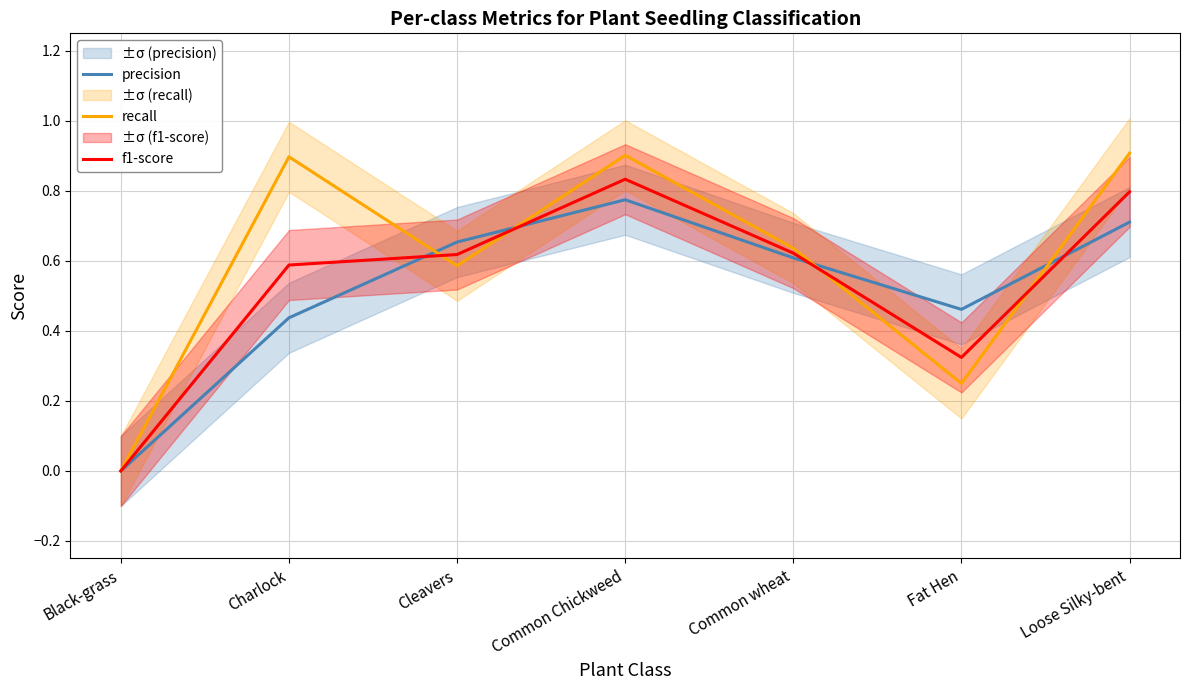

What is the label of the 6th point from the left?

Fat Hen